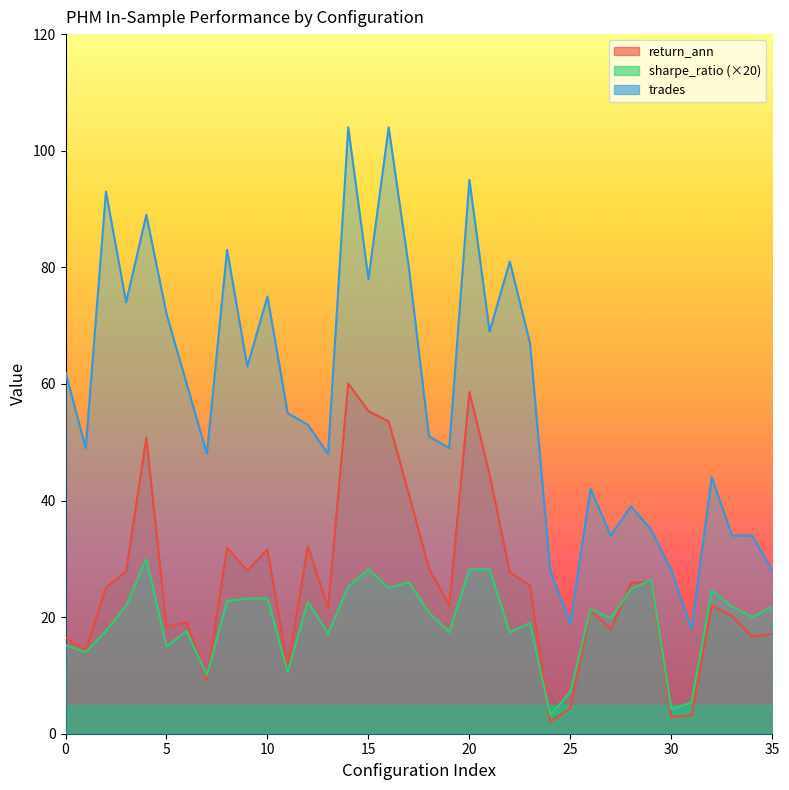

What is the label of the 28th point from the left?

27